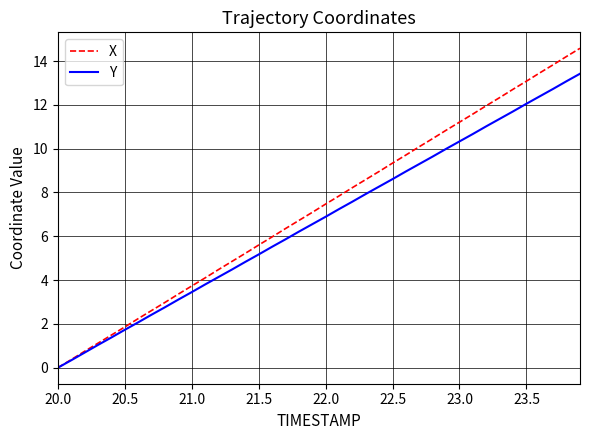

What is the greatest value displayed?

14.6